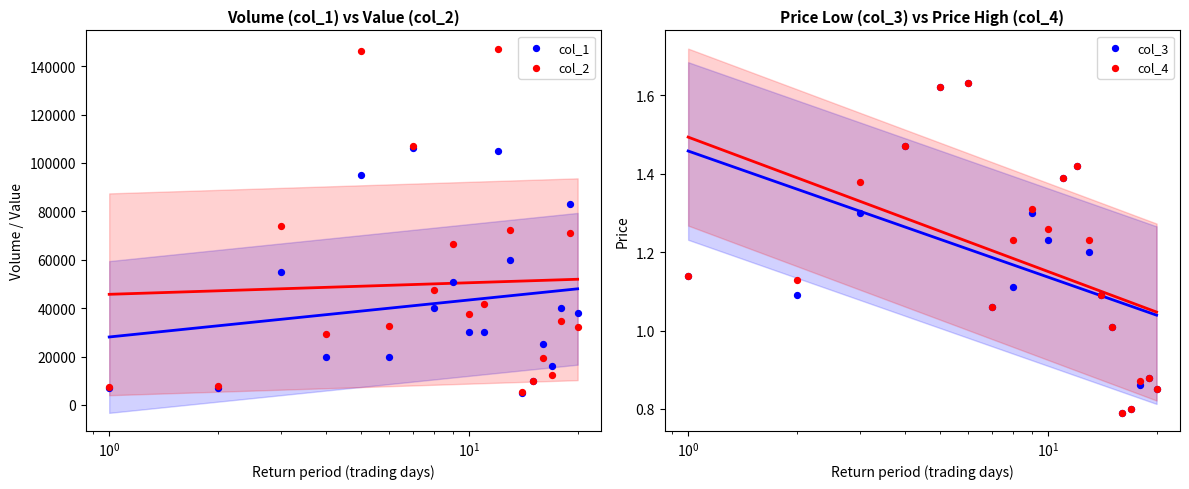

Which series has the largest total across all categories?

col_2